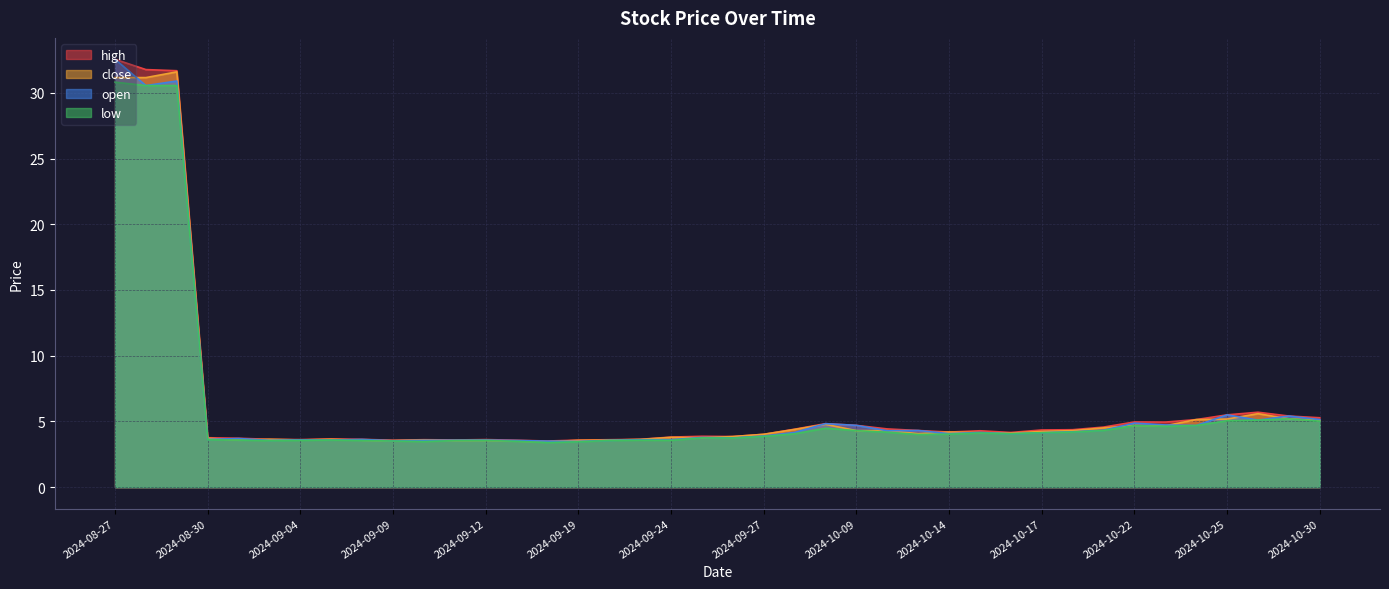

Reading right to left, transcribe all the data shown in this chart.

high: 2024-10-30=5.3	2024-10-29=5.4	2024-10-28=5.7	2024-10-25=5.5	2024-10-24=5.1	2024-10-23=5.0	2024-10-22=5.0	2024-10-21=4.6	2024-10-18=4.4	2024-10-17=4.3	2024-10-16=4.2	2024-10-15=4.3	2024-10-14=4.2	2024-10-11=4.3	2024-10-10=4.4	2024-10-09=4.7	2024-10-08=4.8	2024-09-30=4.4	2024-09-27=4.0	2024-09-26=3.9	2024-09-25=3.9	2024-09-24=3.8	2024-09-23=3.6	2024-09-20=3.6	2024-09-19=3.6	2024-09-18=3.5	2024-09-13=3.6	2024-09-12=3.6	2024-09-11=3.6	2024-09-10=3.6	2024-09-09=3.6	2024-09-06=3.6	2024-09-05=3.7	2024-09-04=3.6	2024-09-03=3.6	2024-09-02=3.7	2024-08-30=3.8	2024-08-29=31.7	2024-08-28=31.8	2024-08-27=32.5
close: 2024-10-30=5.1	2024-10-29=5.2	2024-10-28=5.6	2024-10-25=5.2	2024-10-24=5.1	2024-10-23=4.7	2024-10-22=4.7	2024-10-21=4.5	2024-10-18=4.3	2024-10-17=4.2	2024-10-16=4.1	2024-10-15=4.2	2024-10-14=4.2	2024-10-11=4.1	2024-10-10=4.3	2024-10-09=4.3	2024-10-08=4.8	2024-09-30=4.4	2024-09-27=4.0	2024-09-26=3.9	2024-09-25=3.8	2024-09-24=3.8	2024-09-23=3.6	2024-09-20=3.6	2024-09-19=3.6	2024-09-18=3.5	2024-09-13=3.5	2024-09-12=3.6	2024-09-11=3.5	2024-09-10=3.6	2024-09-09=3.5	2024-09-06=3.6	2024-09-05=3.6	2024-09-04=3.6	2024-09-03=3.6	2024-09-02=3.6	2024-08-30=3.7	2024-08-29=31.6	2024-08-28=31.2	2024-08-27=31.2
open: 2024-10-30=5.1	2024-10-29=5.4	2024-10-28=5.1	2024-10-25=5.5	2024-10-24=4.7	2024-10-23=4.7	2024-10-22=4.9	2024-10-21=4.3	2024-10-18=4.2	2024-10-17=4.1	2024-10-16=4.1	2024-10-15=4.2	2024-10-14=4.1	2024-10-11=4.3	2024-10-10=4.3	2024-10-09=4.7	2024-10-08=4.8	2024-09-30=4.2	2024-09-27=3.9	2024-09-26=3.8	2024-09-25=3.8	2024-09-24=3.6	2024-09-23=3.6	2024-09-20=3.6	2024-09-19=3.5	2024-09-18=3.5	2024-09-13=3.5	2024-09-12=3.6	2024-09-11=3.6	2024-09-10=3.6	2024-09-09=3.5	2024-09-06=3.6	2024-09-05=3.6	2024-09-04=3.6	2024-09-03=3.6	2024-09-02=3.7	2024-08-30=3.6	2024-08-29=30.9	2024-08-28=30.5	2024-08-27=32.5
low: 2024-10-30=5.0	2024-10-29=5.2	2024-10-28=5.1	2024-10-25=5.0	2024-10-24=4.7	2024-10-23=4.6	2024-10-22=4.7	2024-10-21=4.3	2024-10-18=4.2	2024-10-17=4.1	2024-10-16=4.1	2024-10-15=4.1	2024-10-14=4.0	2024-10-11=4.0	2024-10-10=4.2	2024-10-09=4.3	2024-10-08=4.5	2024-09-30=4.1	2024-09-27=3.9	2024-09-26=3.7	2024-09-25=3.8	2024-09-24=3.6	2024-09-23=3.6	2024-09-20=3.5	2024-09-19=3.5	2024-09-18=3.4	2024-09-13=3.5	2024-09-12=3.5	2024-09-11=3.5	2024-09-10=3.5	2024-09-09=3.5	2024-09-06=3.5	2024-09-05=3.6	2024-09-04=3.6	2024-09-03=3.5	2024-09-02=3.6	2024-08-30=3.6	2024-08-29=30.5	2024-08-28=30.5	2024-08-27=30.8